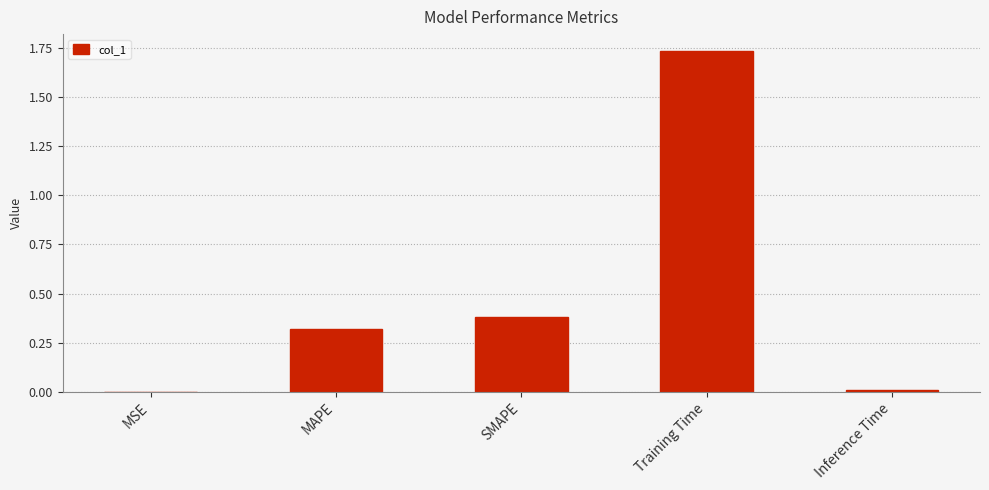

Which has a higher value, Training Time or Inference Time?

Training Time